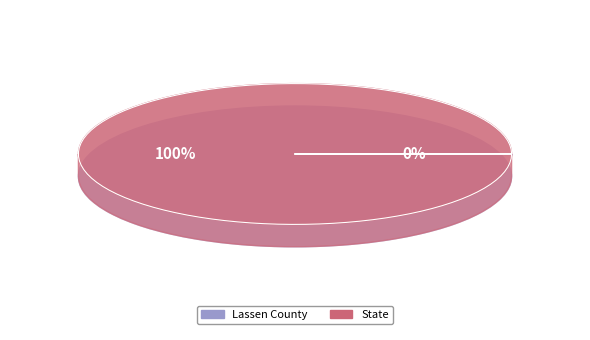

To the nearest percent, what is the average slice percentage?

50%